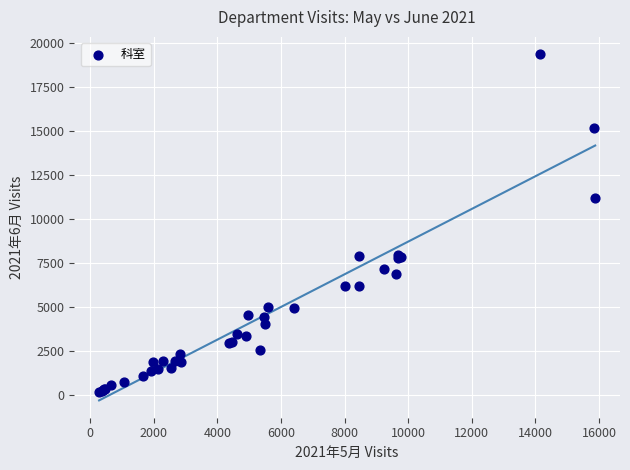

What Y value in the scatter plot is closest to 9739?

11189